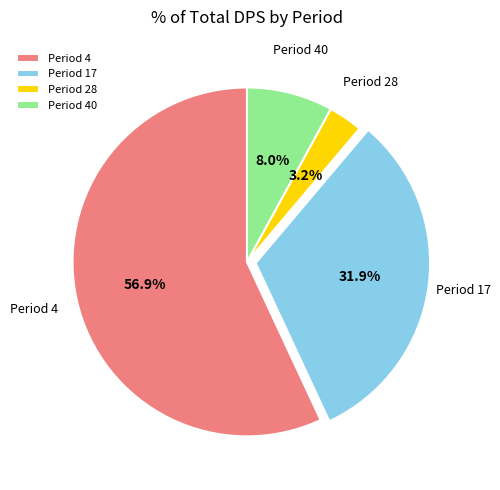

Combined, what portion of the pie is Period 17 and Period 4?

88.8%